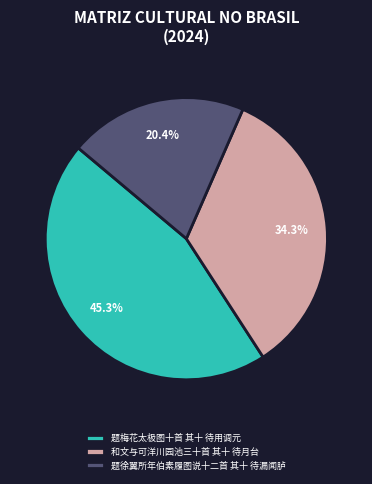

Do 和文与可洋川园池三十首 其十 待月台 and 题梅花太极图十首 其十 待用调元 together represent more than half of the pie?

Yes